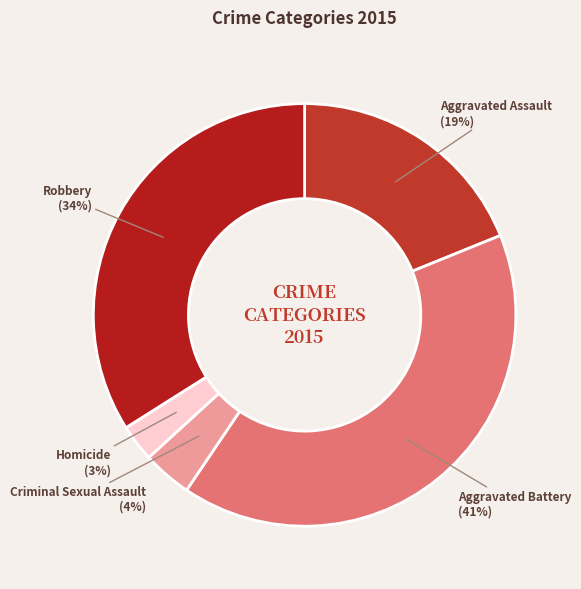

How many segments does this pie chart have?

5